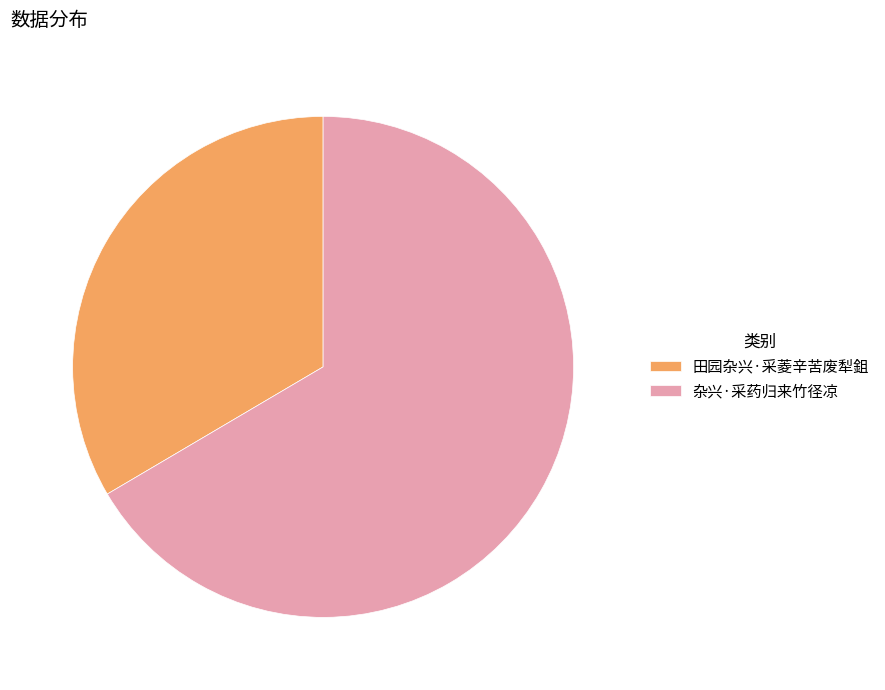

Rank the categories by value from highest to lowest.

杂兴·采药归来竹径凉, 田园杂兴·采菱辛苦废犁鉏